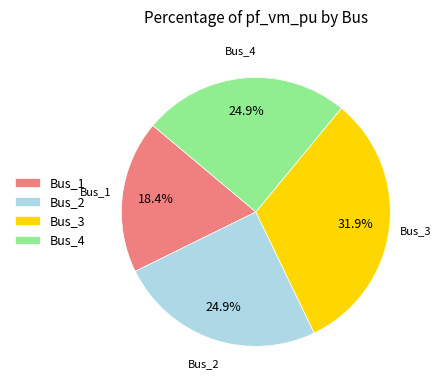

Between Bus_2 and Bus_1, which is larger?

Bus_2